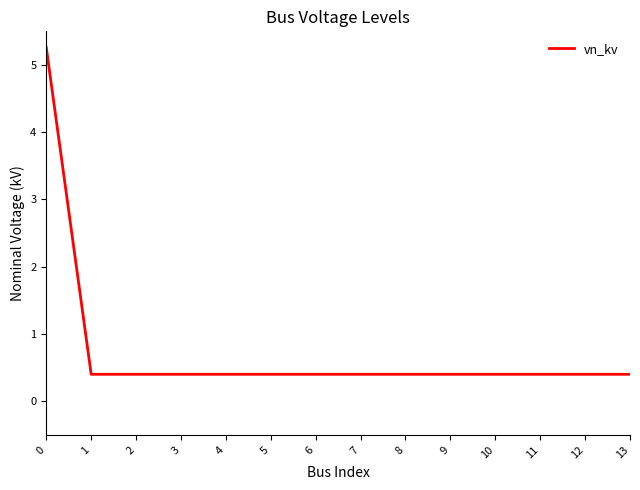

Is it true that the value at 12 is 0.7?

False